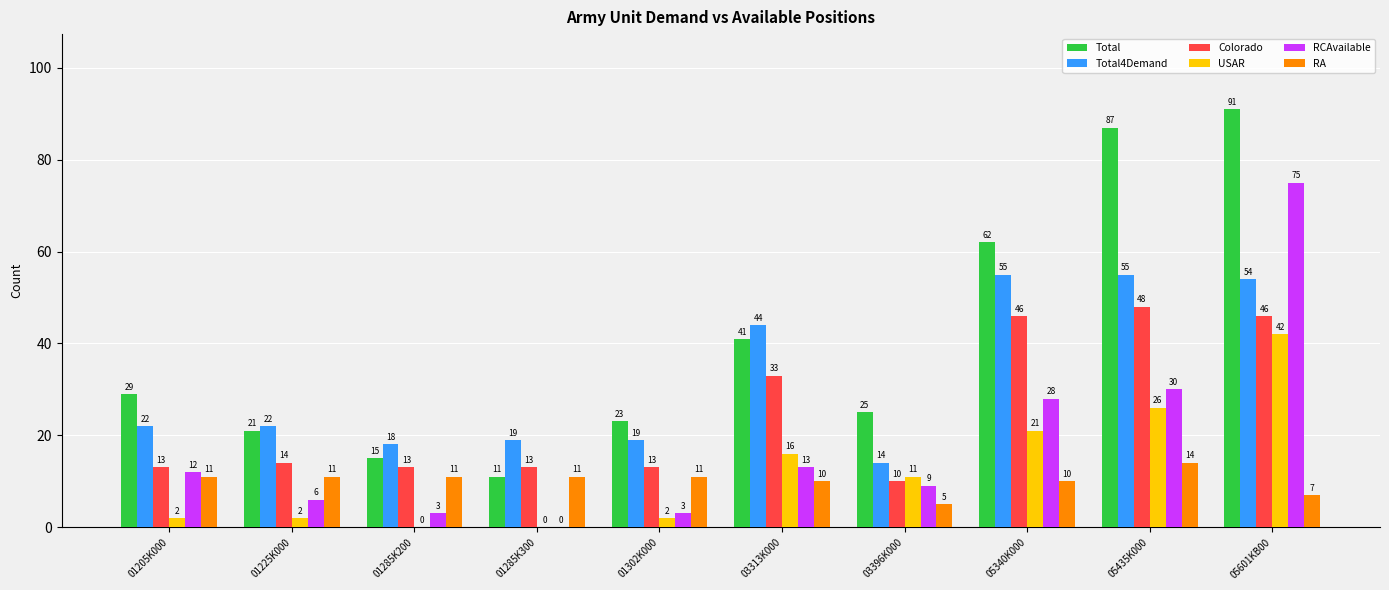

At which category does the chart reach its peak across all series?

05601KB00